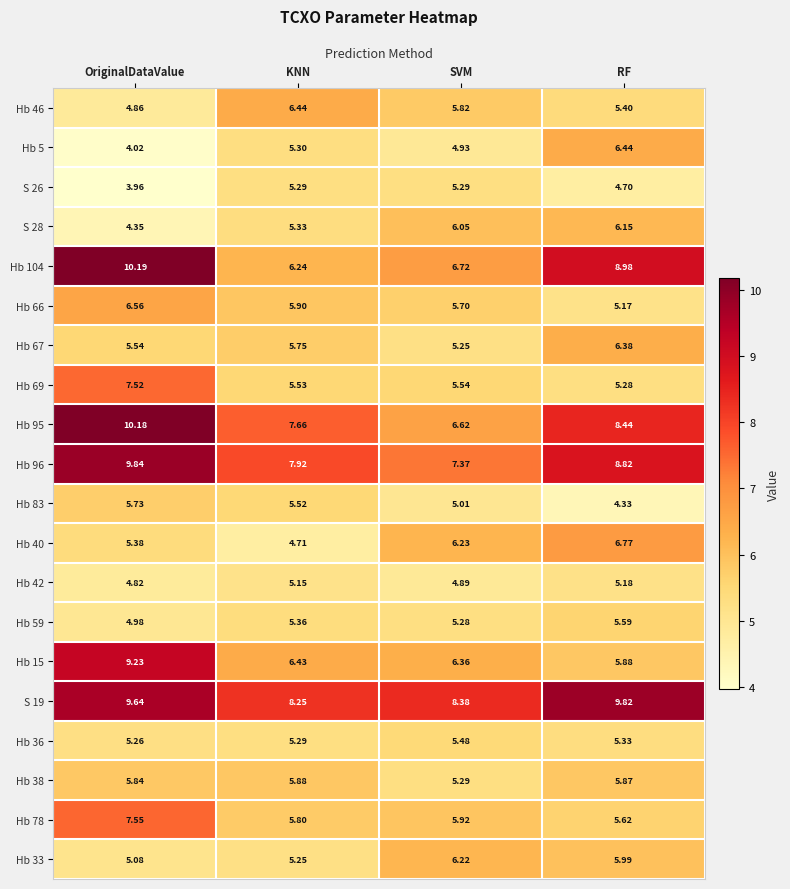

Where is S 19 nearest to the value 9?

SVM